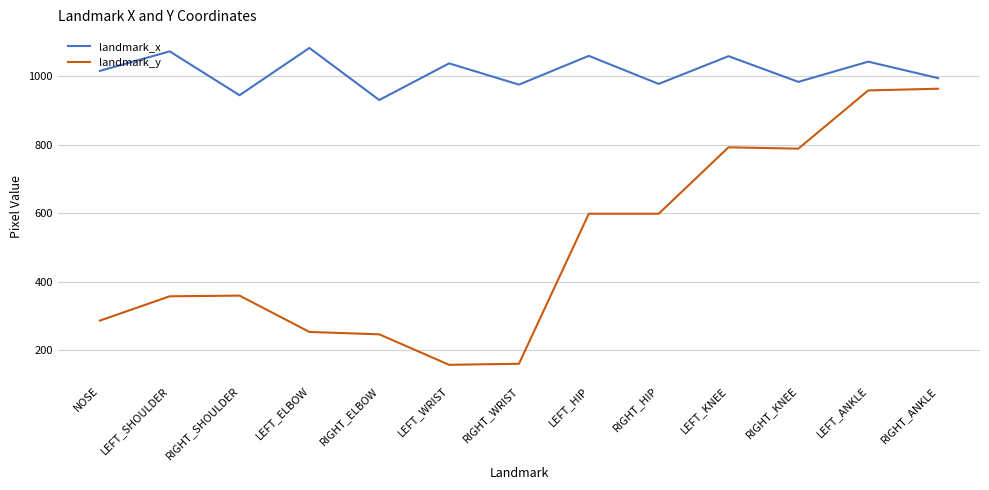

What is the greatest value displayed?

1083